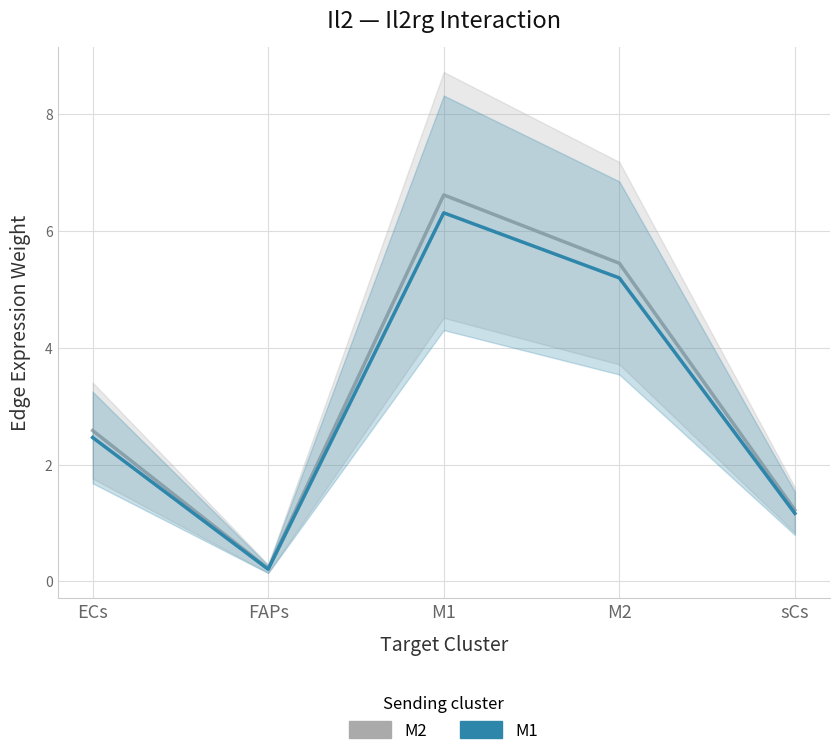

What is the value of the M2 (Edge avg expr weight) point at the 1st from the left?

2.6